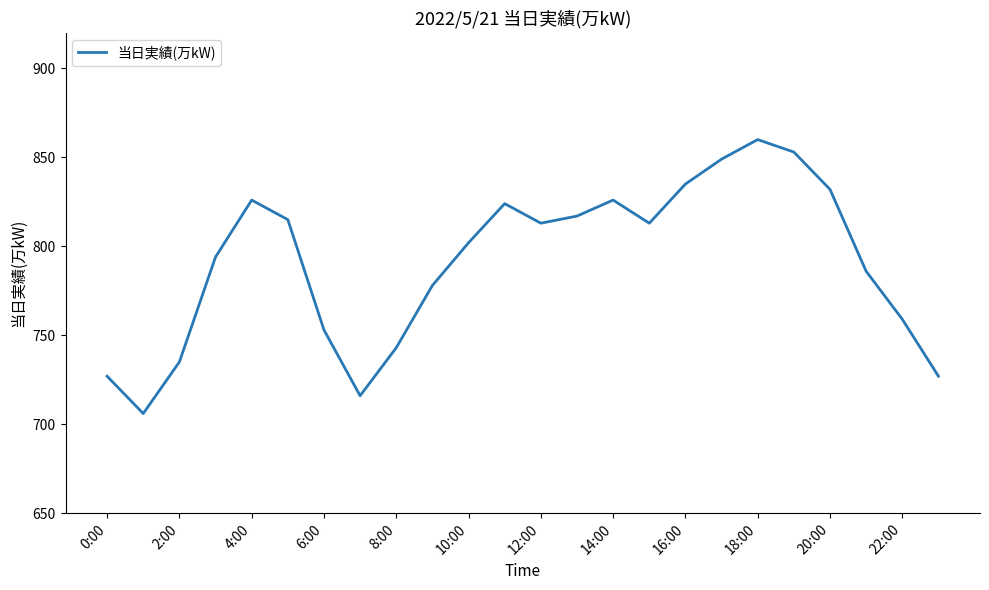

How many interior local peaks (higher than both neighbors) does the data have?

4